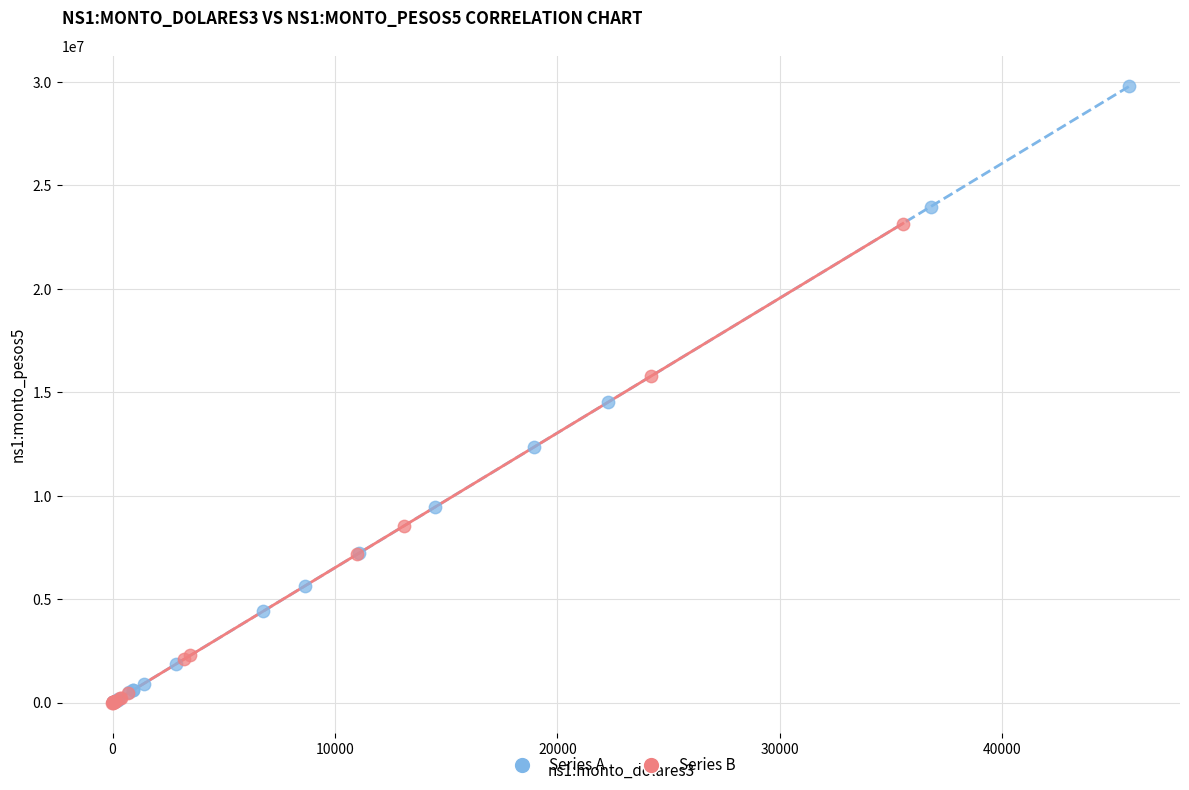

Which series has the widest spread of Y values?

Series A